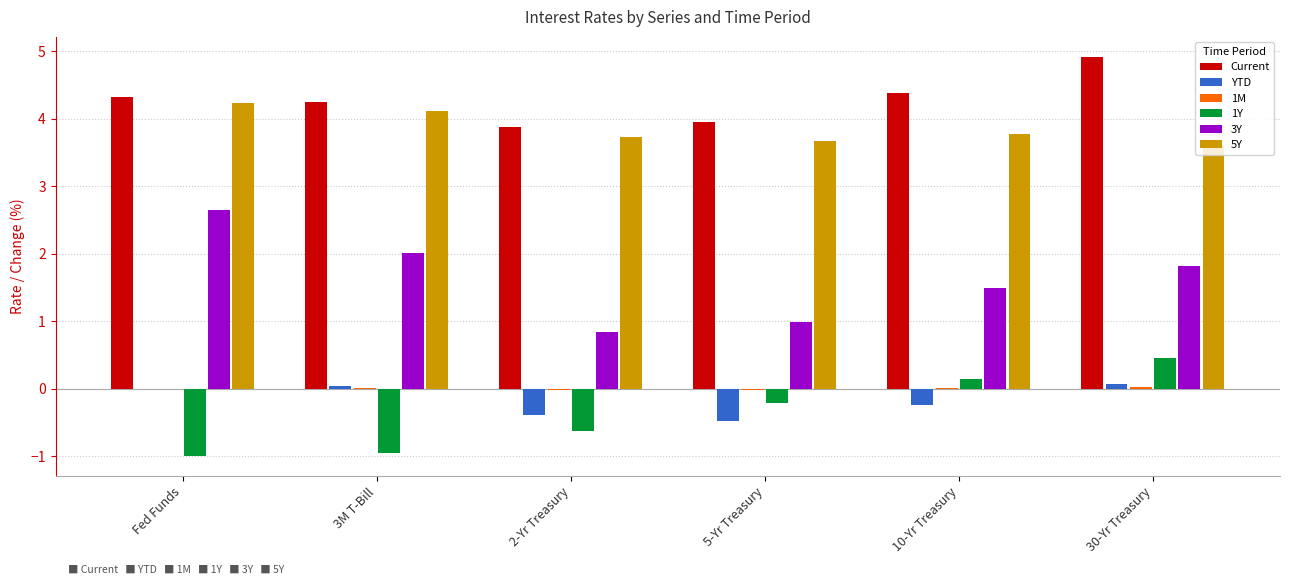

True or false: Current has a value of 0.9 at 10-Yr Treasury.

False